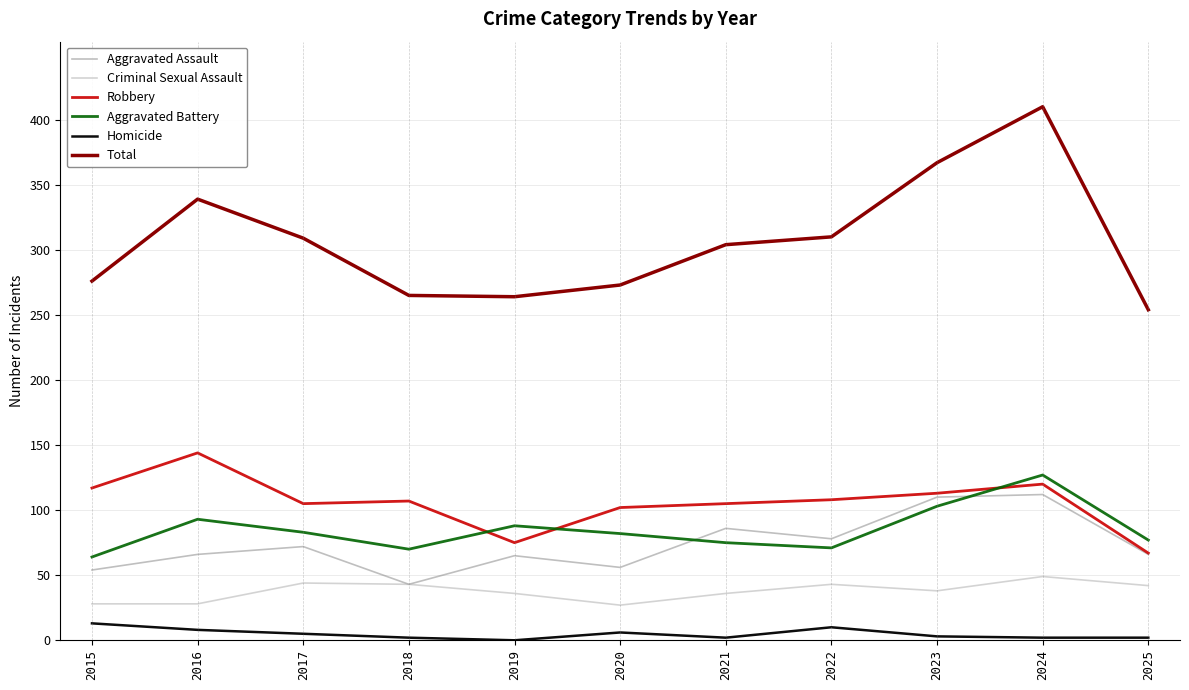

True or false: Aggravated Assault and Homicide intersect in this chart.

False